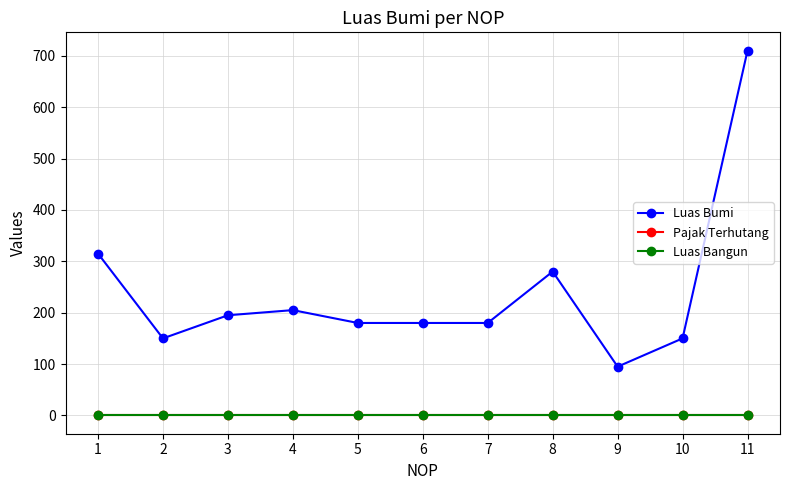

Does the chart have visible grid lines?

Yes